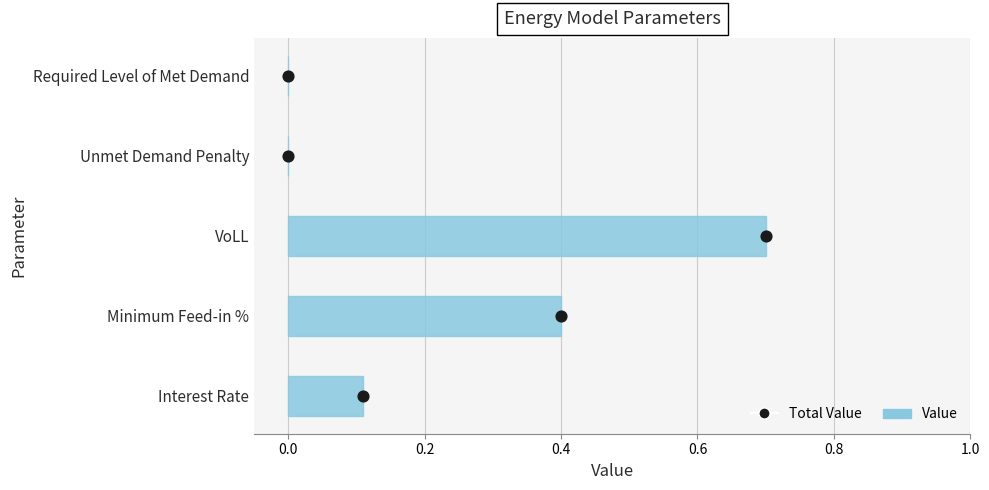

Which series has the largest total across all categories?

Total Value